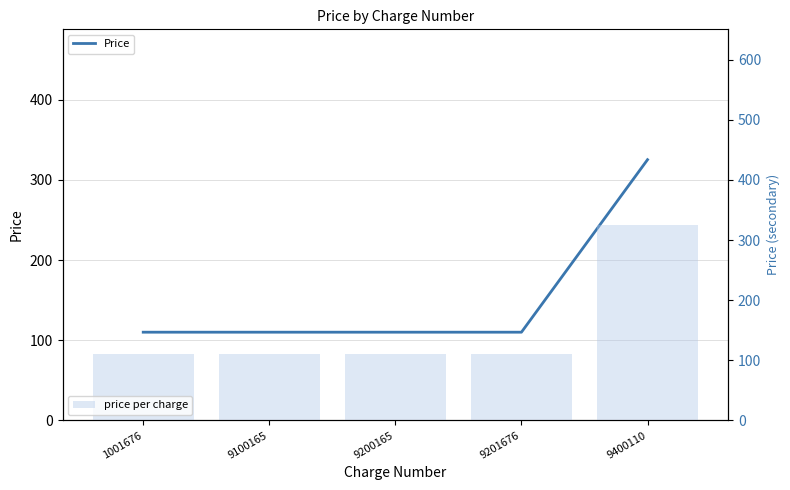

Rank the categories by Price value from lowest to highest.

1001676, 9100165, 9200165, 9201676, 9400110